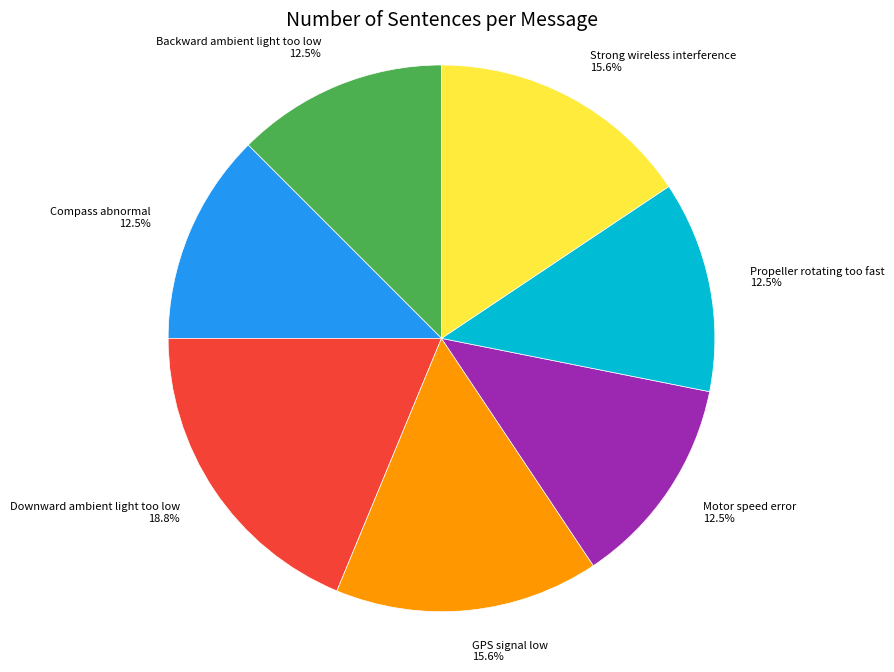

What is the ratio of the value at Downward ambient light too low to the value at Strong wireless interference?

1.2